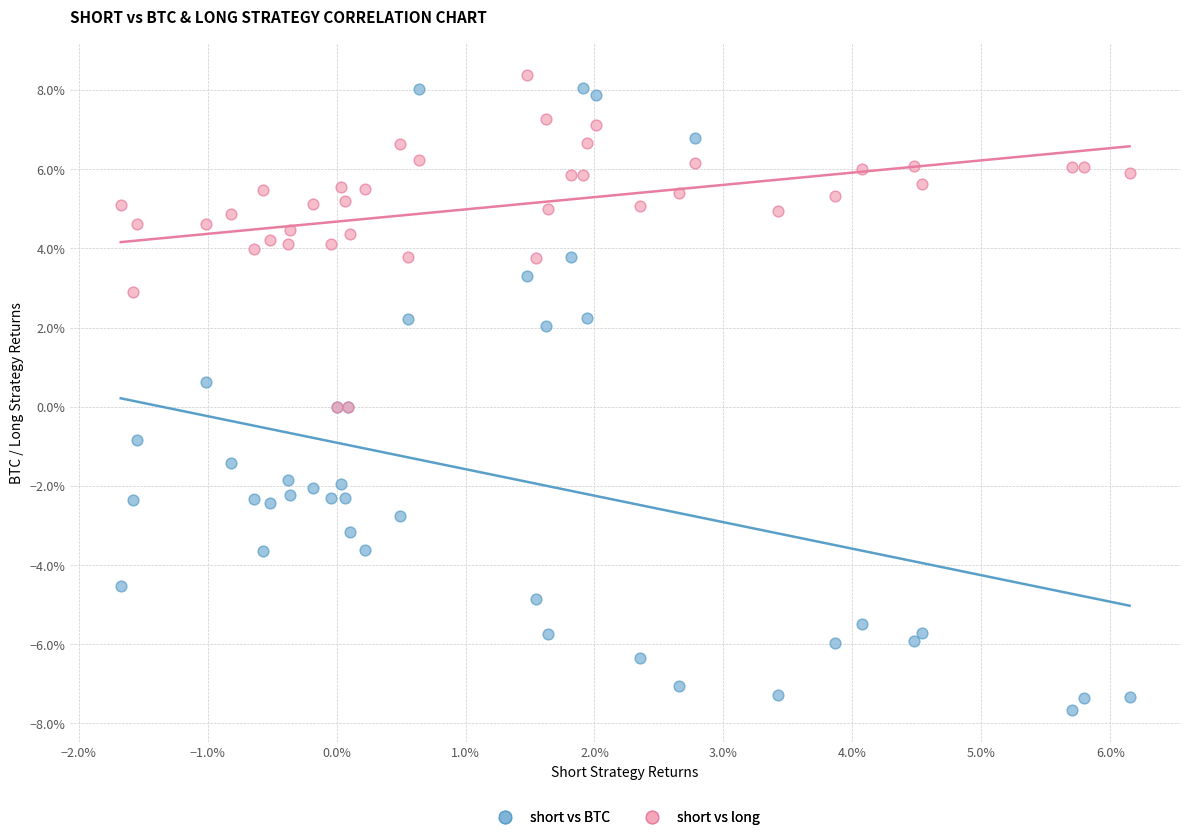

What are all the series names shown in the legend?

short vs BTC, short vs long